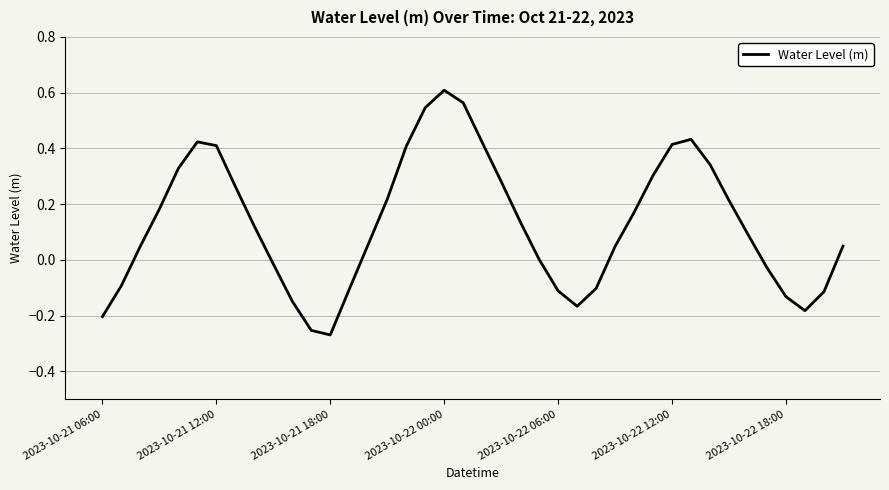

What is the difference between the maximum and minimum values?

0.9